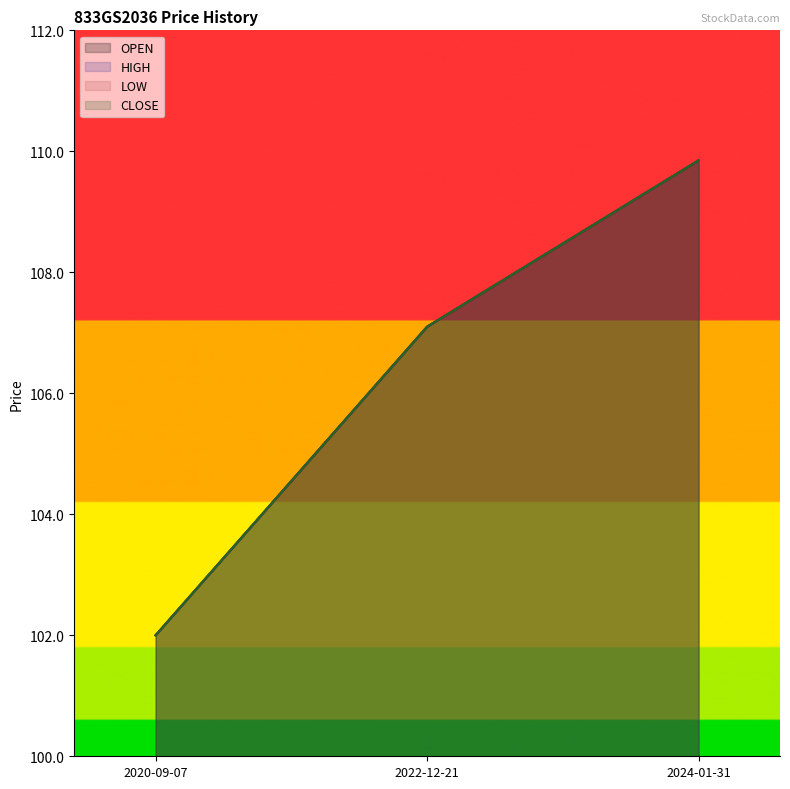

Between 2020-09-07 and 2024-01-31, which series saw the biggest shift?

OPEN